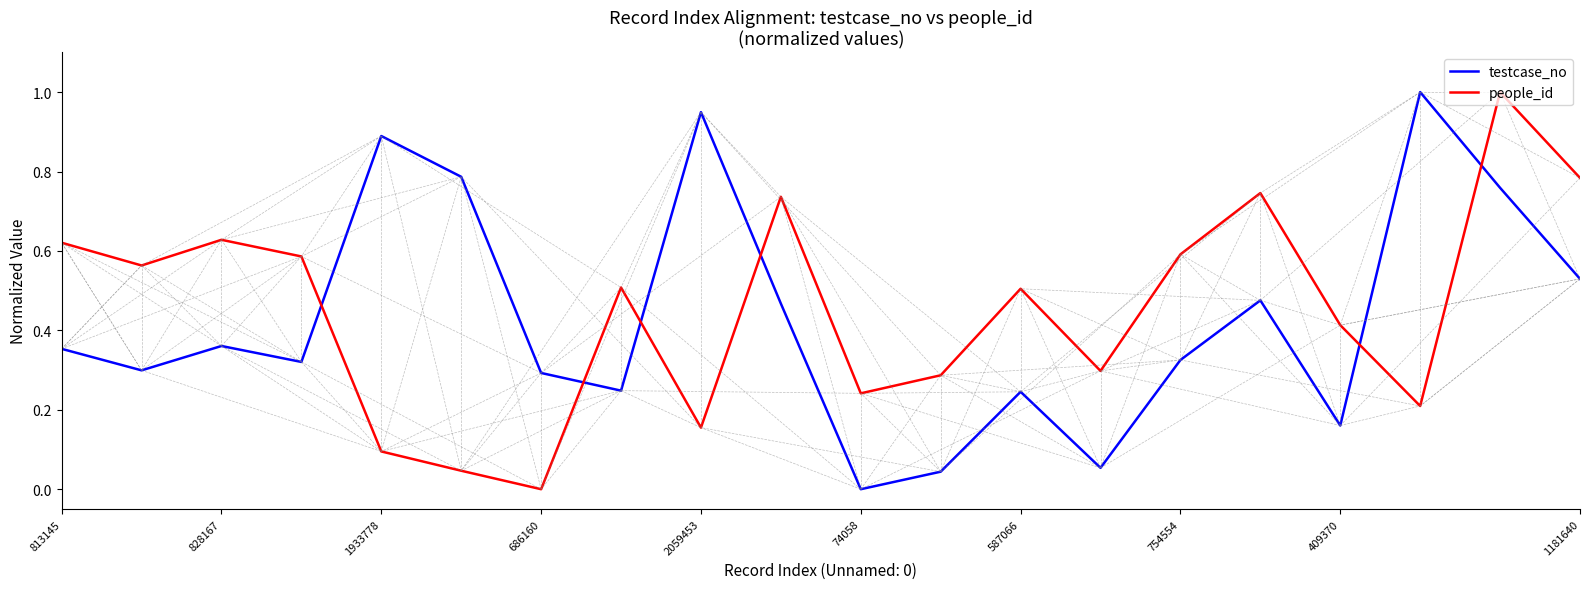

After their last crossing, which series has the higher values: testcase_no or people_id?

people_id